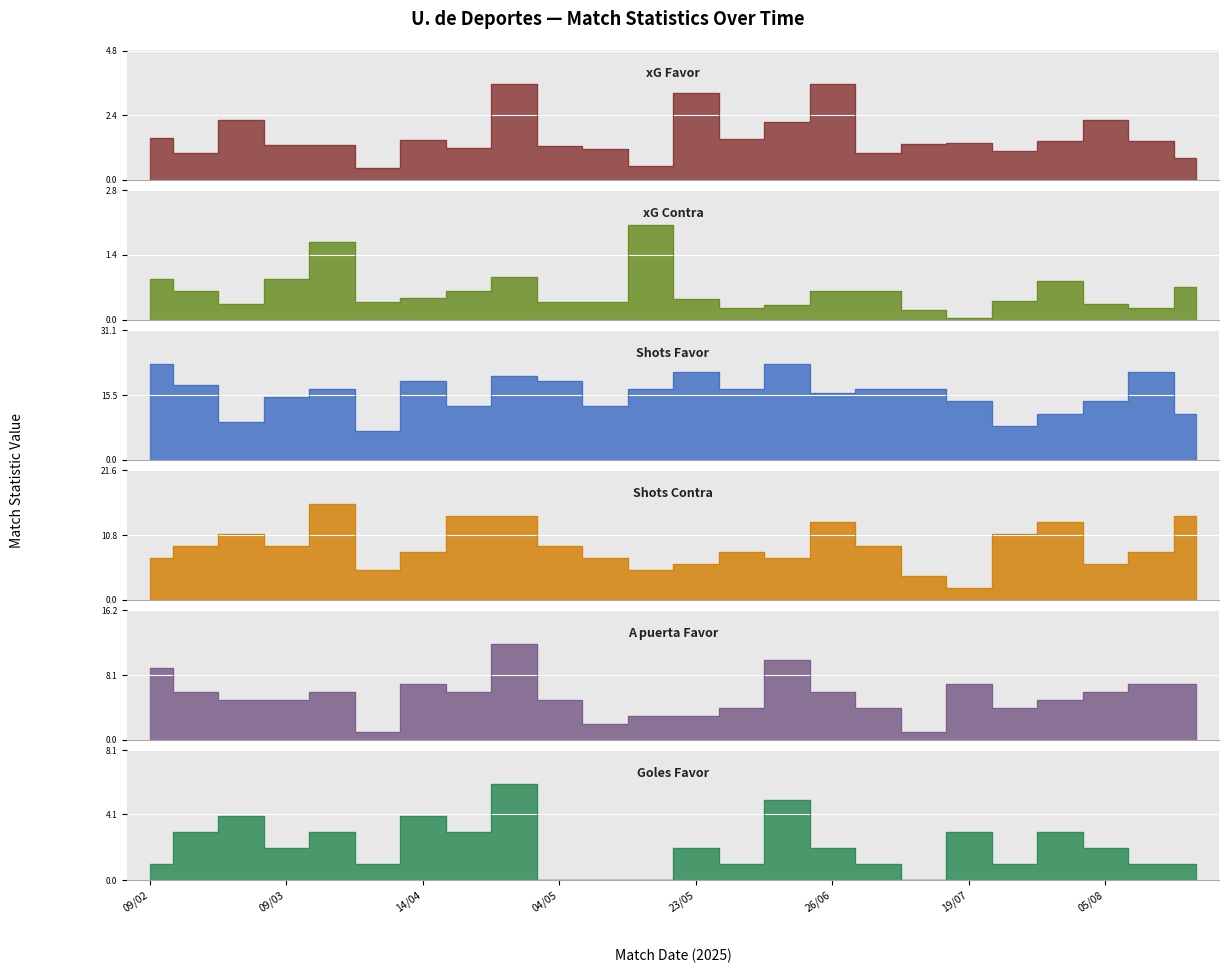

What is the label of the 20th point from the right?

29/03/2025